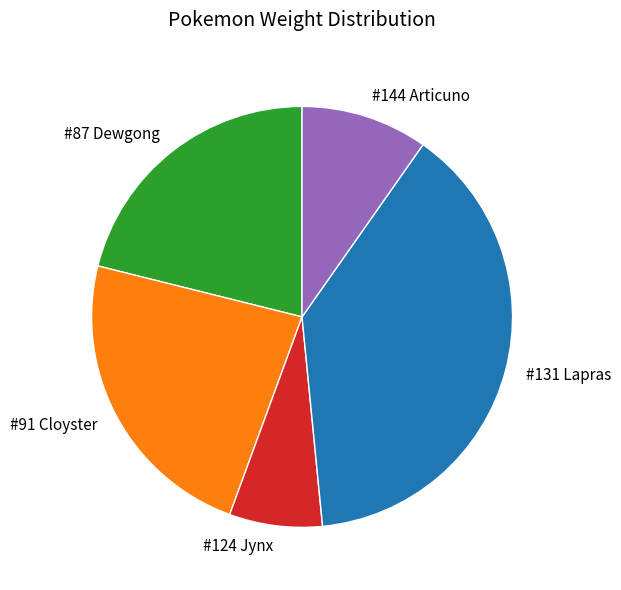

Is there any slice that represents more than half of the pie?

No